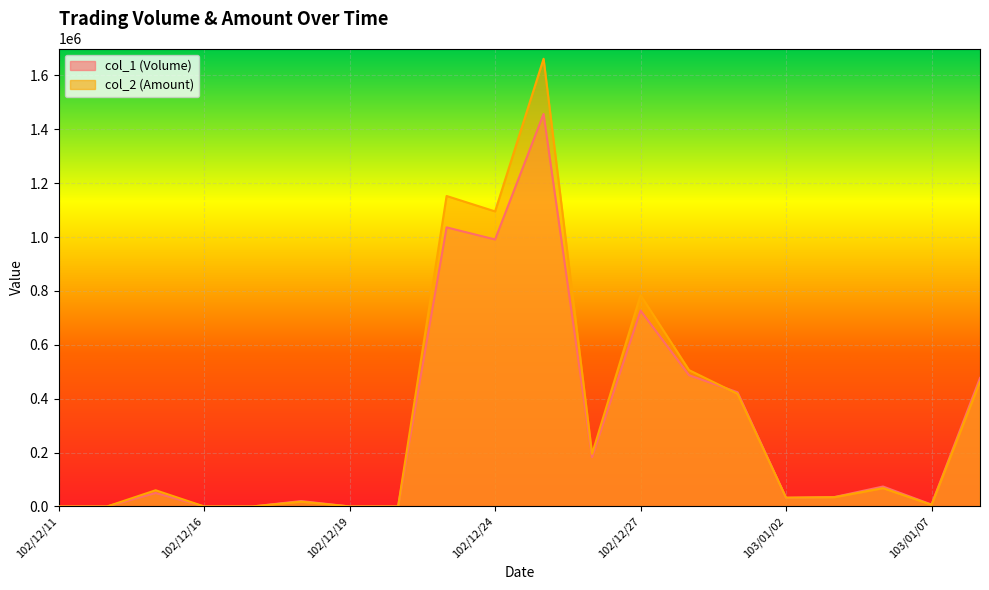

How many data points in col_1 (Volume) are less than 50000?

10